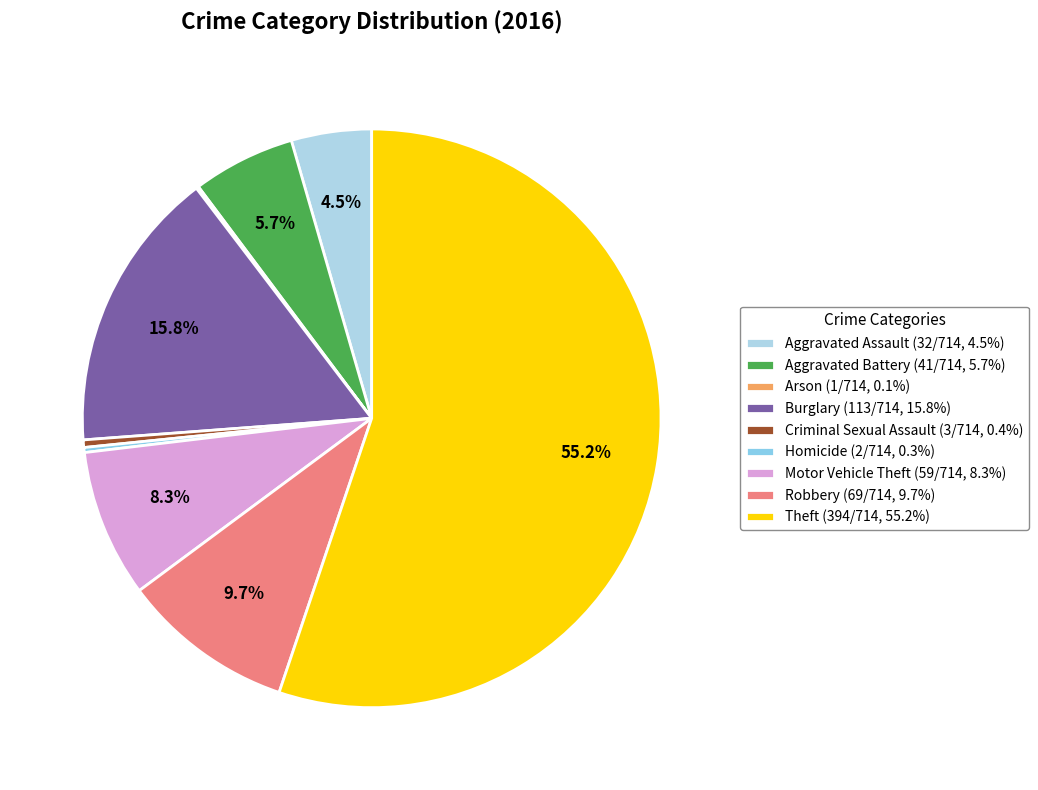

What is the change in value from Burglary to Motor Vehicle Theft?

-54